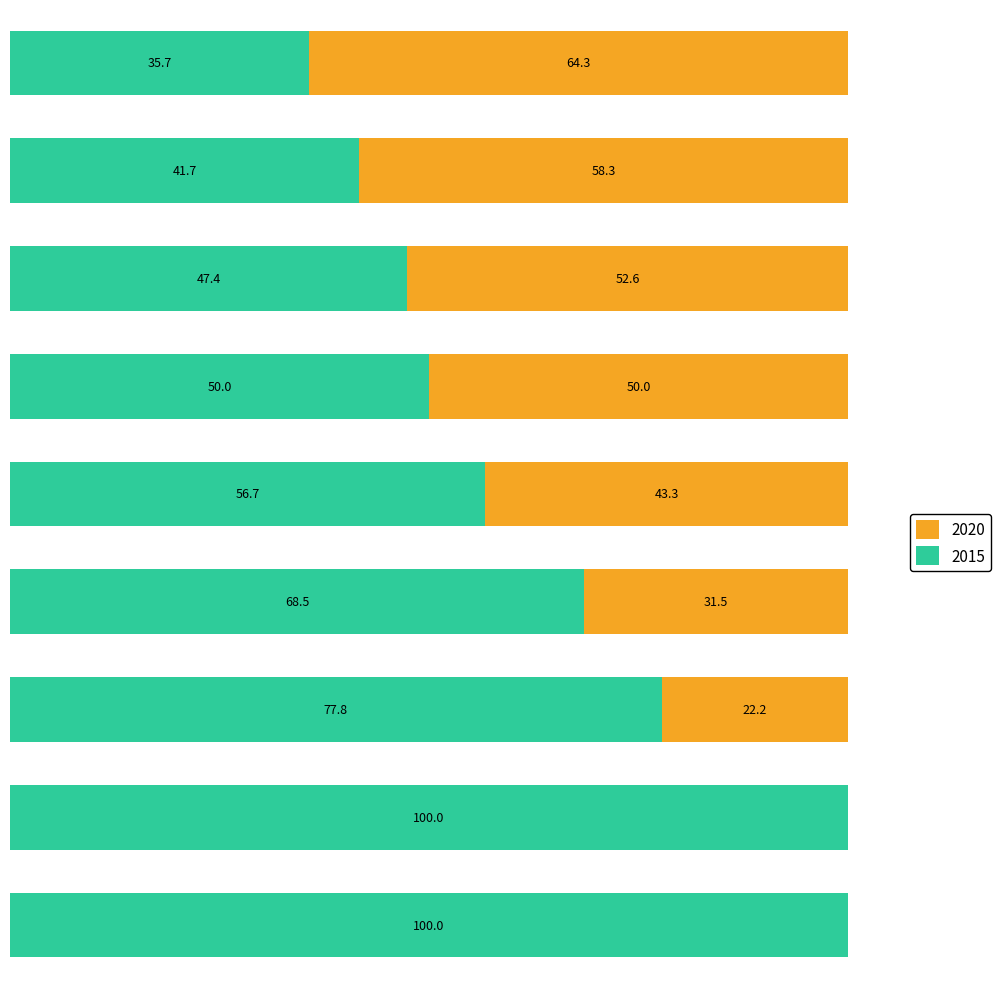

What are all the series names shown in the legend?

2020, 2015